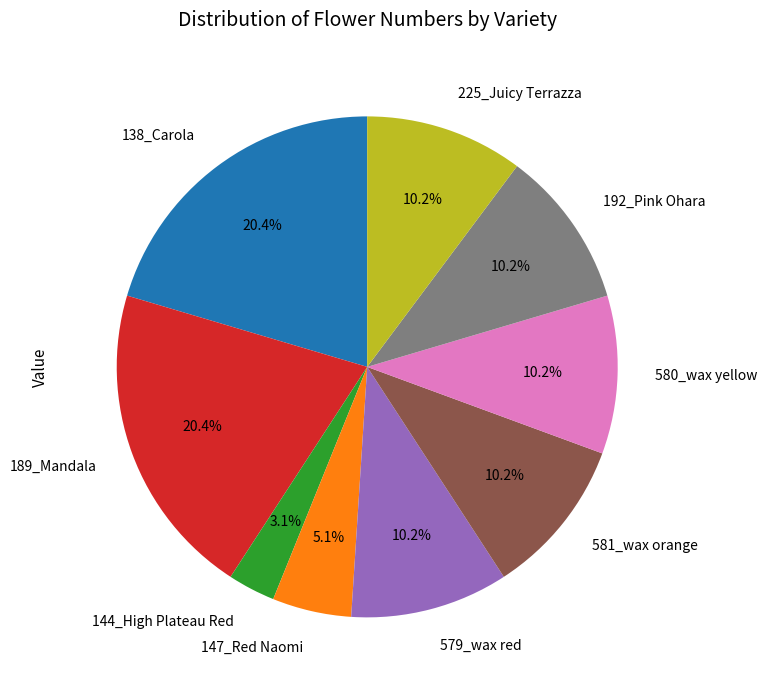

To the nearest percent, what is the average slice percentage?

11%